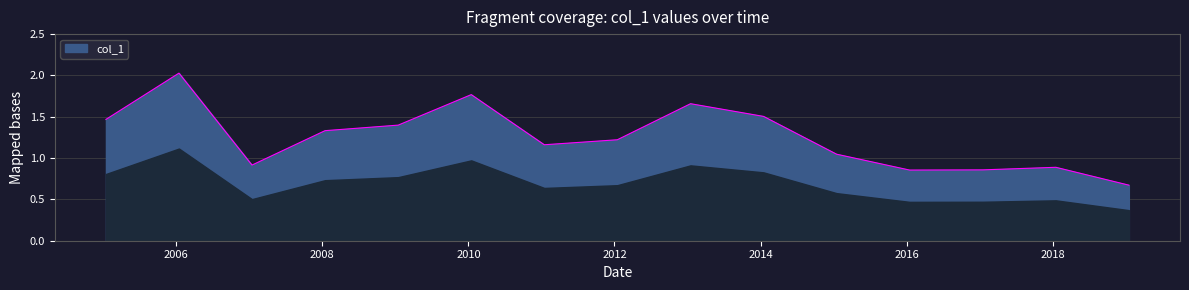

What is the difference between the maximum and minimum values?

1.4